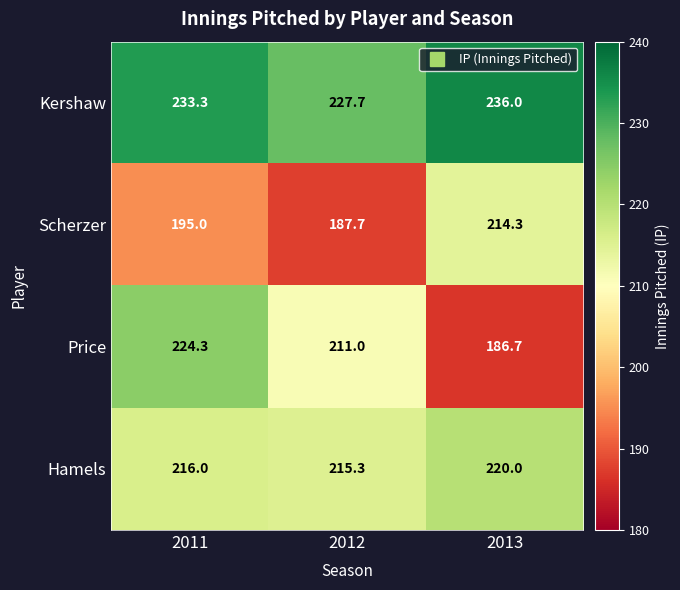

What is the difference between the Scherzer values at 2011 and 2013?

19.3